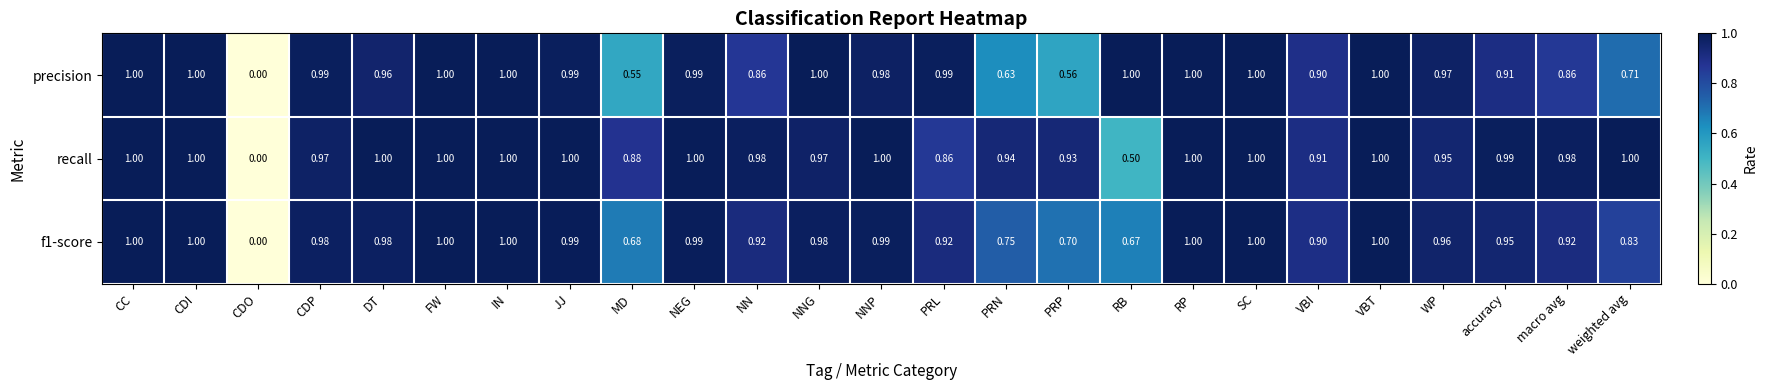

Is the value of recall at DT greater than the value of f1-score at NNG?

Yes